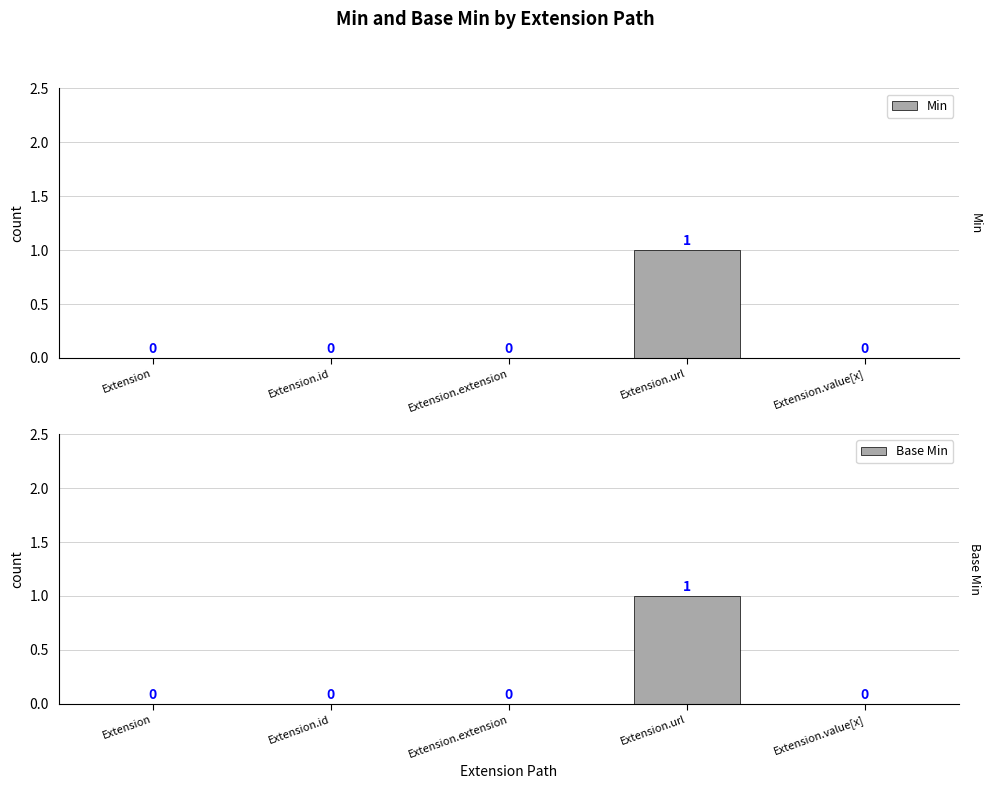

How many Min values are between 0 and 1?

5